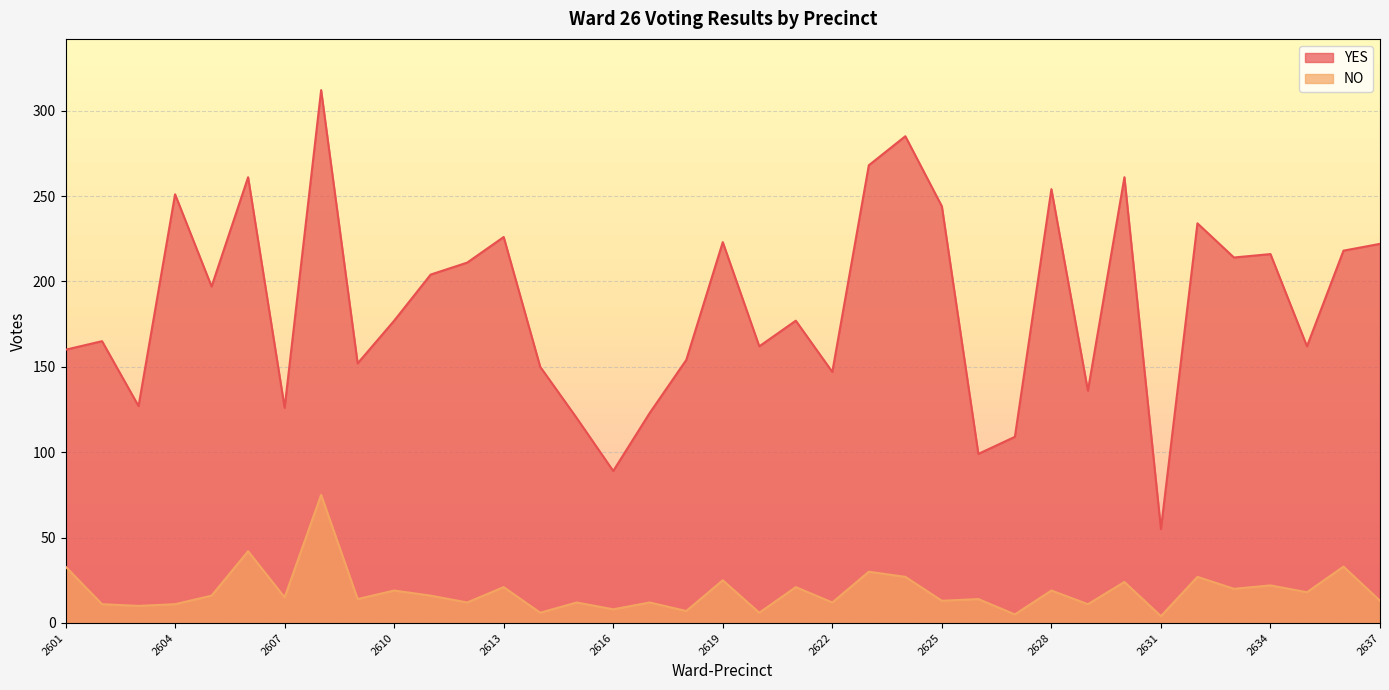

What value does the YES series have at 2636, to the nearest 10?

220